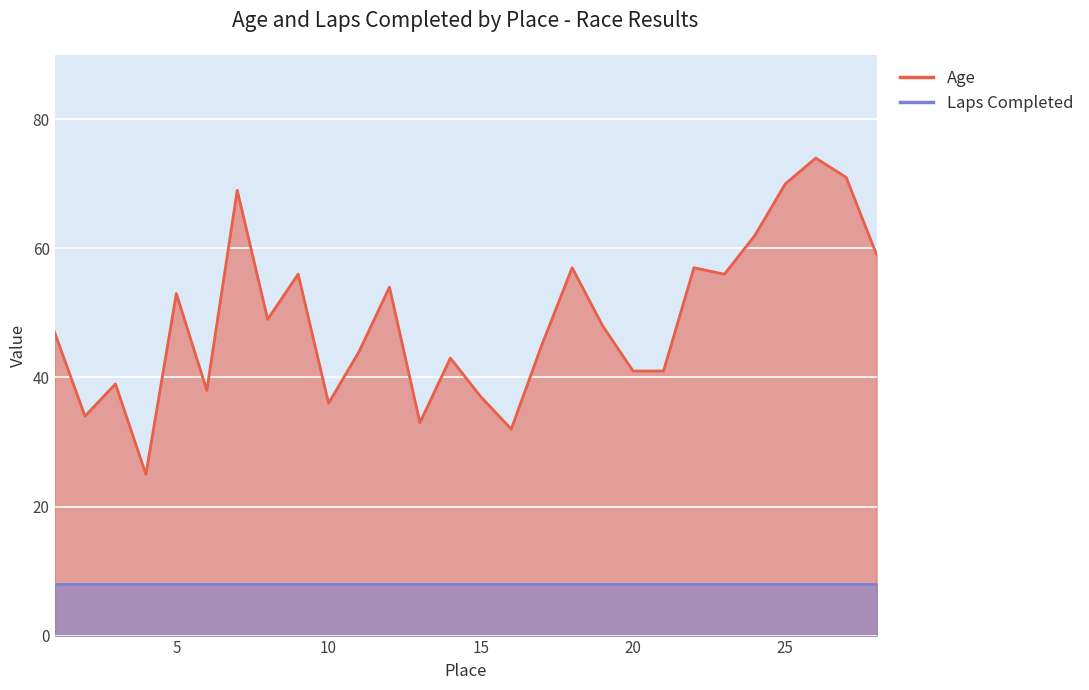

Between 6 and 14, which is larger?

14